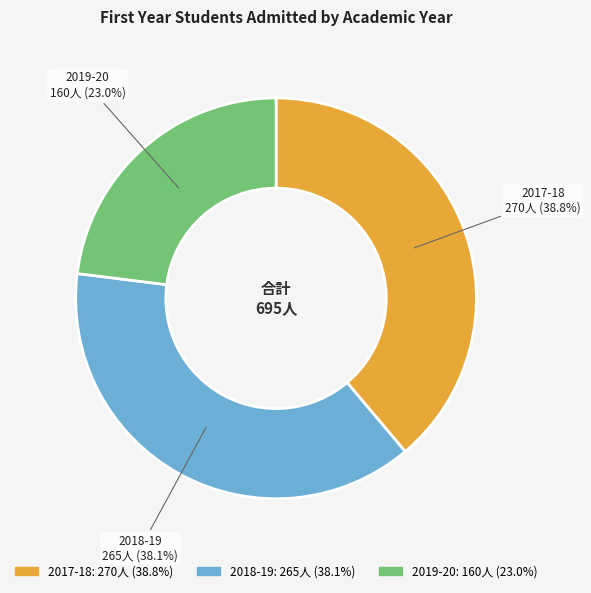

To the nearest percent, what percentage of the pie is 2017-18?

39%